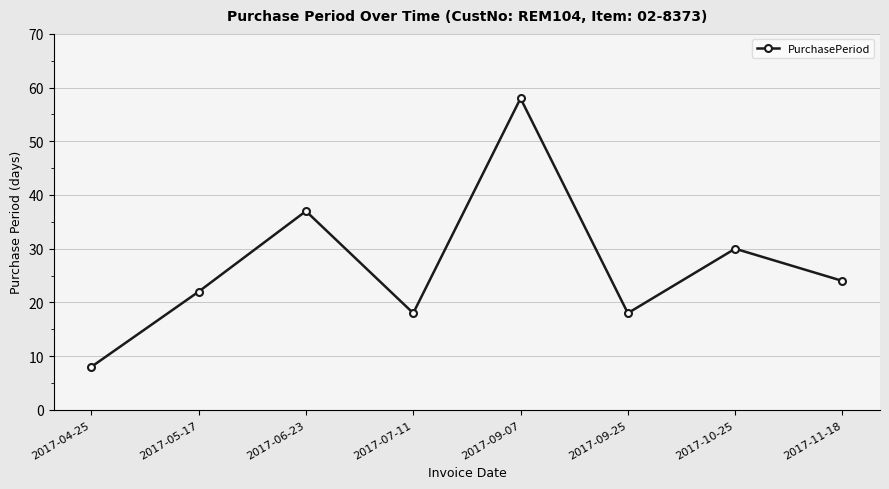

At which category does the data reach its first local valley?

2017-07-11